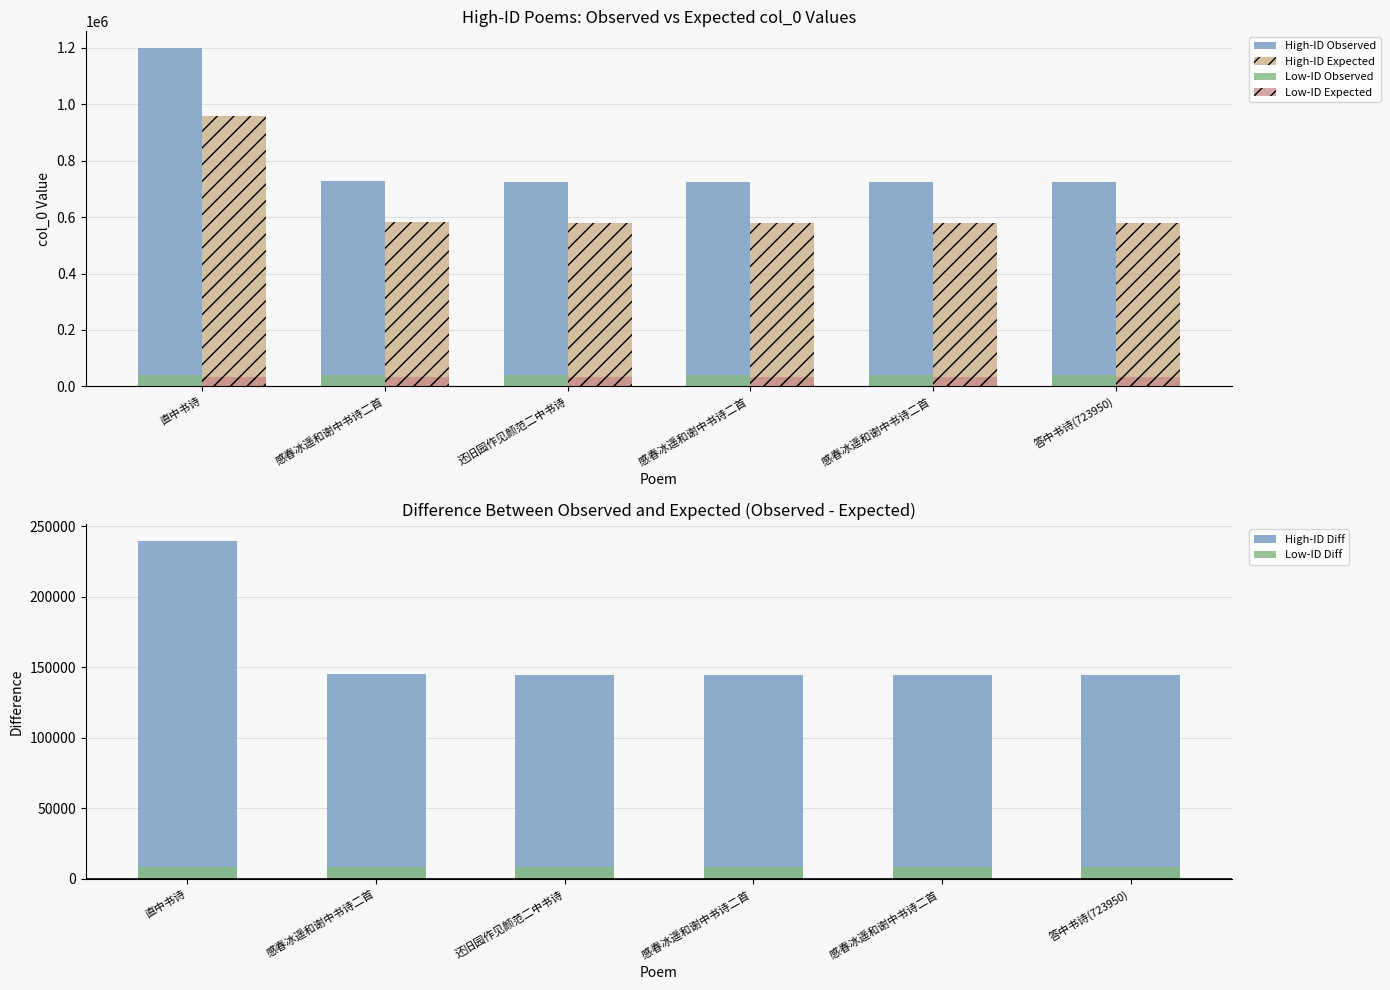

Which has a higher value, 直中书诗 or 感春冰遥和谢中书诗二首 ?

直中书诗